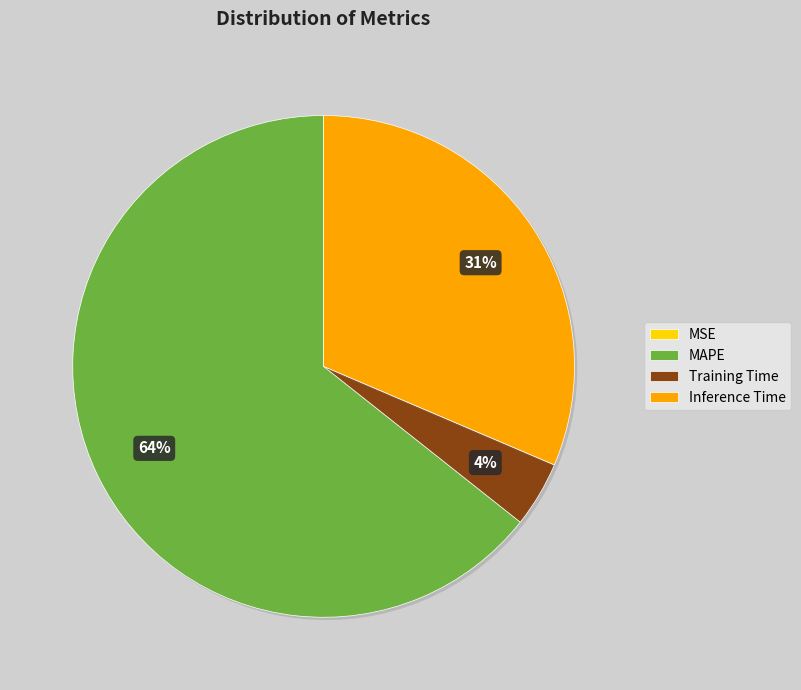

Is the sum of Training Time and Inference Time greater than half?

No